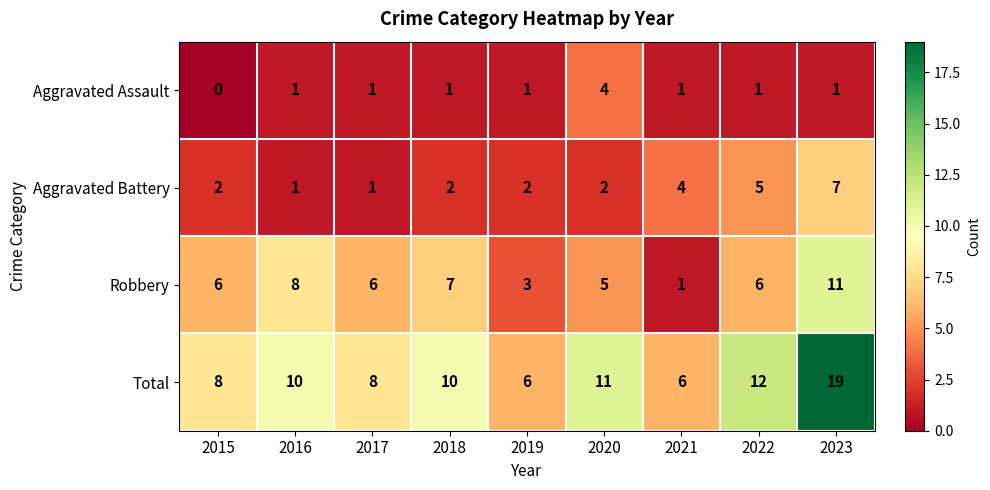

Rank the series by their average value, from highest to lowest.

Total, Robbery, Aggravated Battery, Aggravated Assault